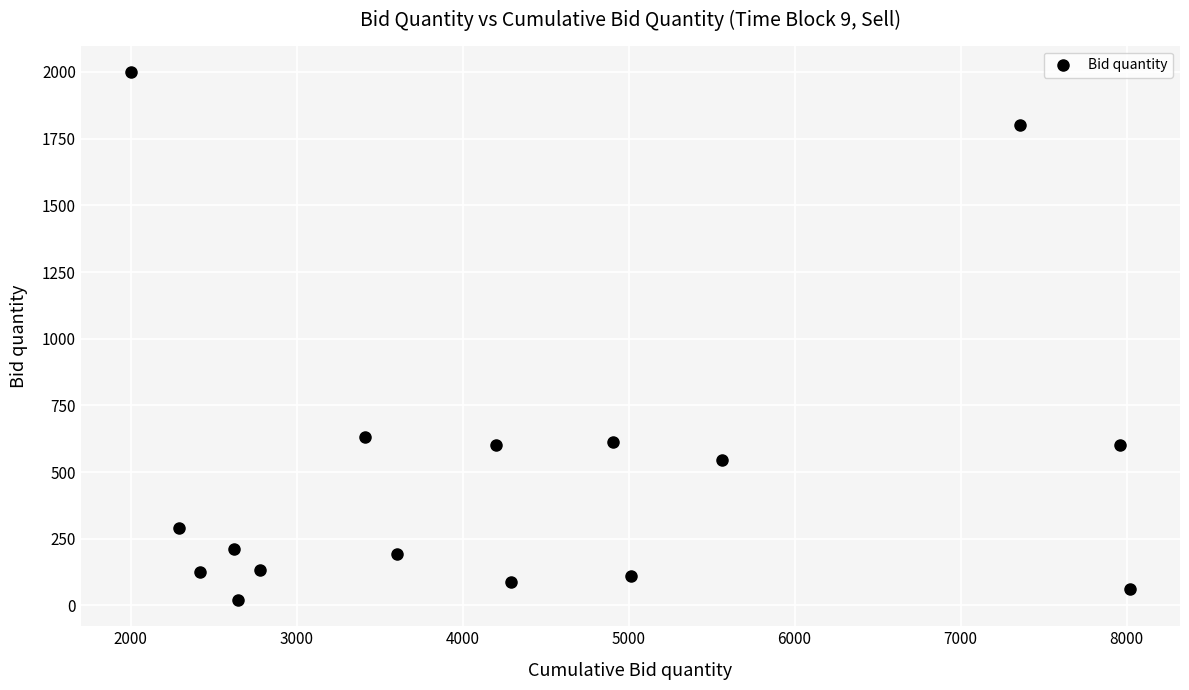

What is the range of Y values (max minus min)?

1979.0